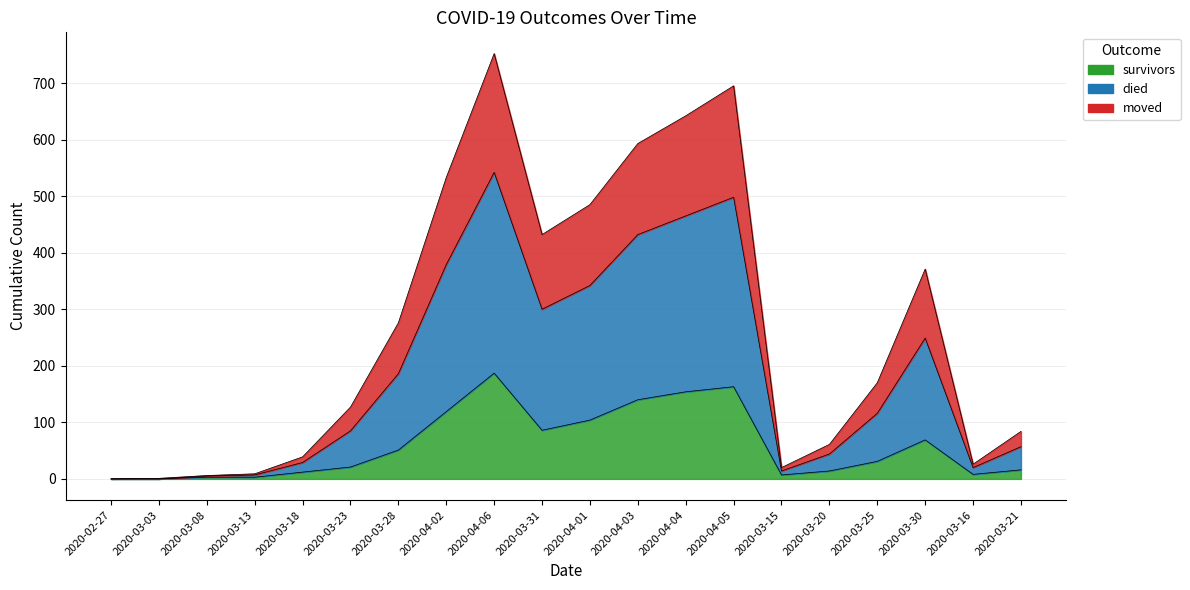

Which label corresponds to the smallest value in the chart?

2020-02-27